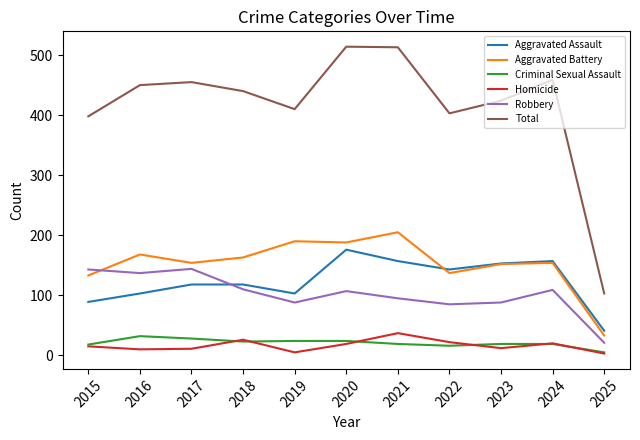

Which series has the largest total across all categories?

Total